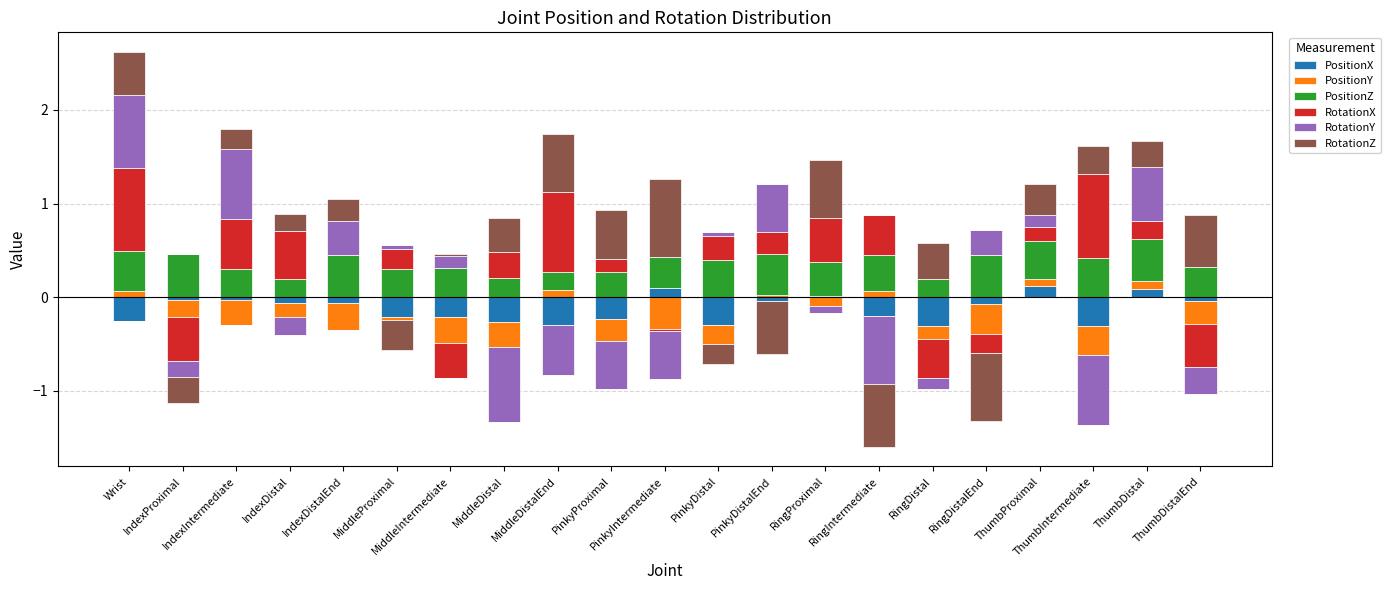

What position from the left is ThumbDistalEnd?

21